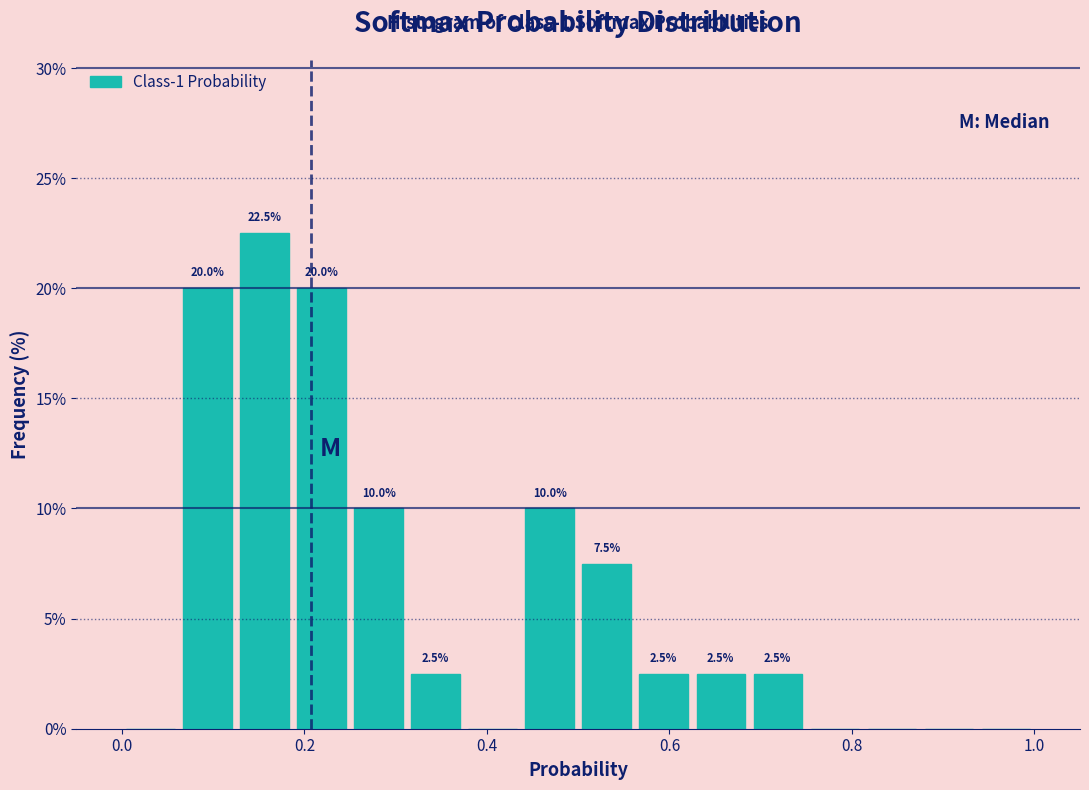

Around what value on the x-axis is the tallest bar? Give the approximate position of its centre, as read against the axis.

0.16